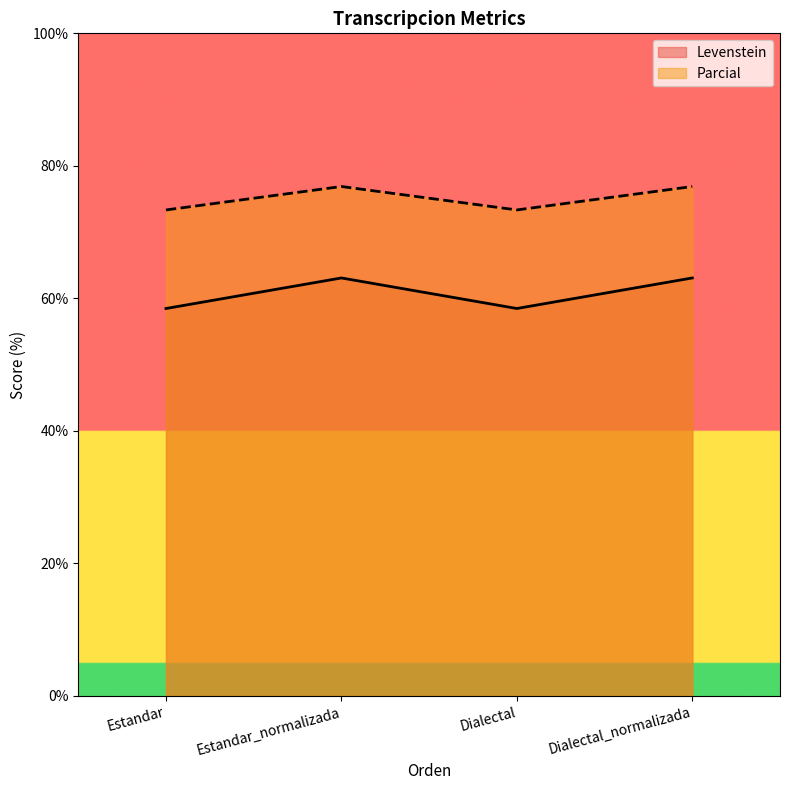

True or false: Parcial and Levenstein cross at least once.

False